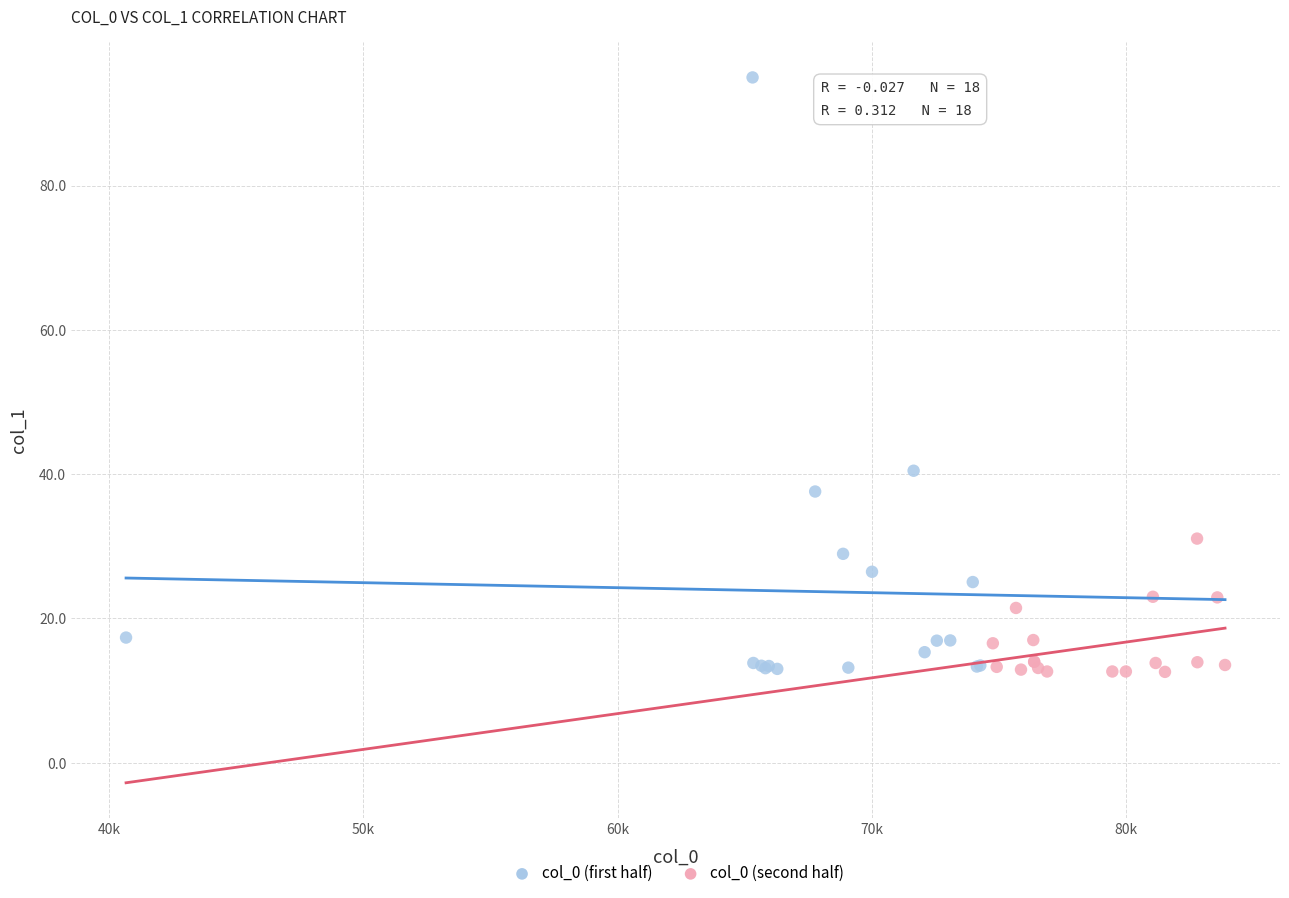

Which series has the widest spread of Y values?

col_0 (first half)